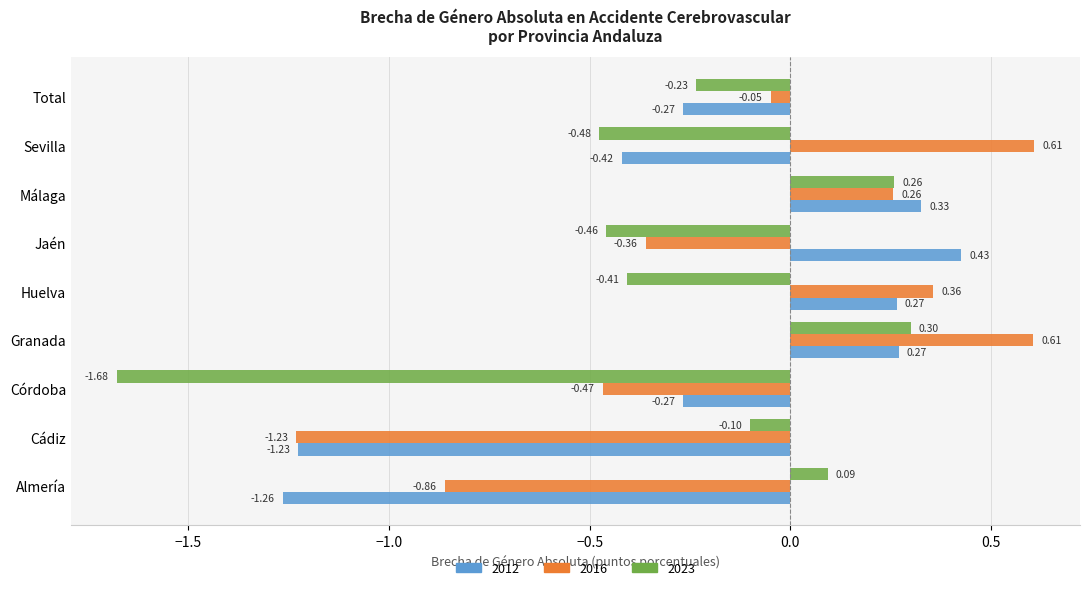

Which series has the largest range (max minus min)?

2023